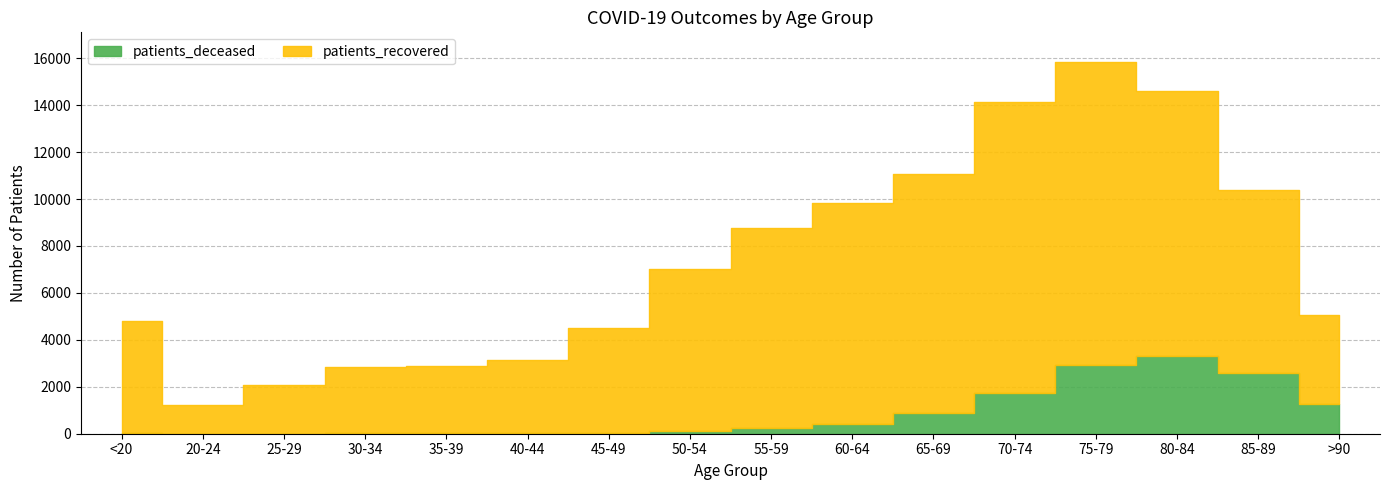

How many categories are shown in the chart?

16